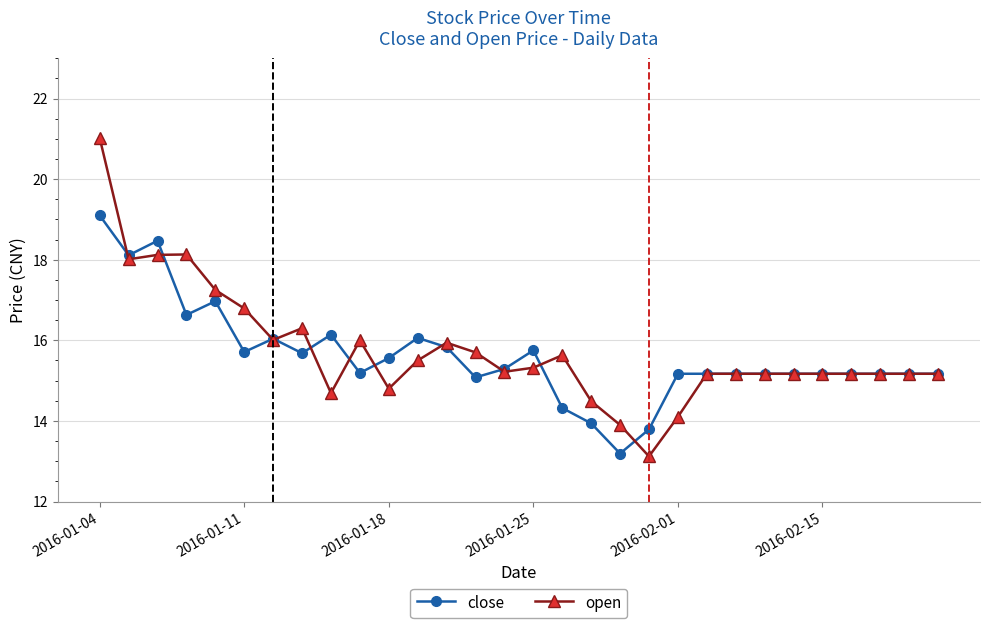

What is the value of the close point at the 22nd from the left?

15.2